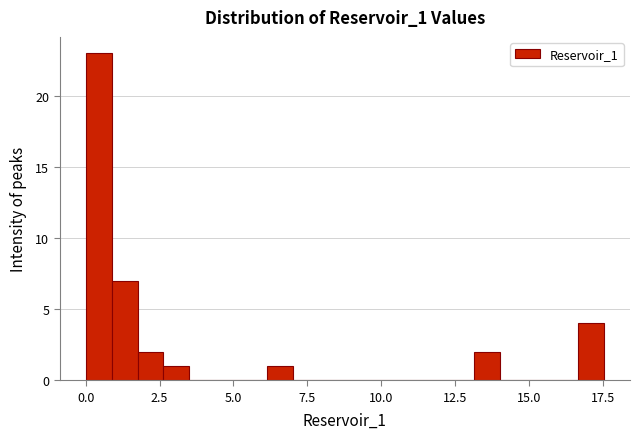

Around what value on the x-axis is the tallest bar? Give the approximate position of its centre, as read against the axis.

0.5